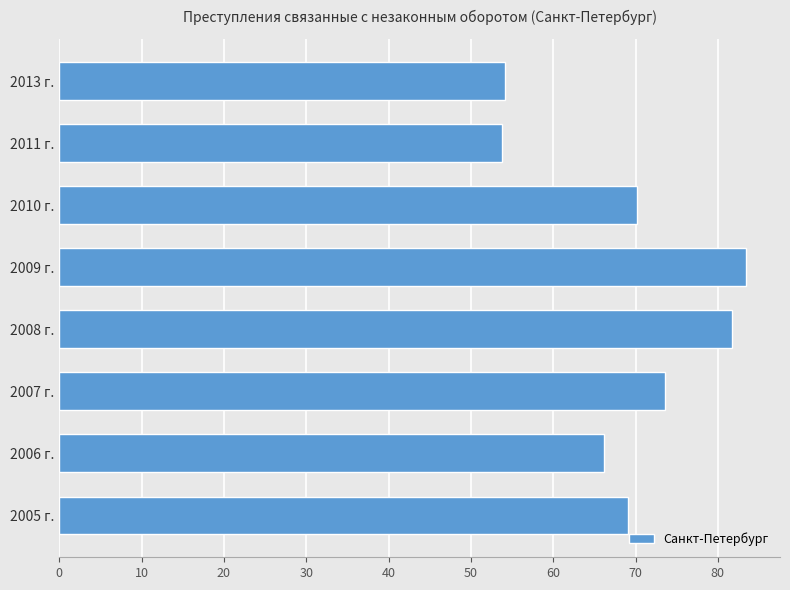

What is the difference between the values at 2006 г. and 2011 г.?

12.5